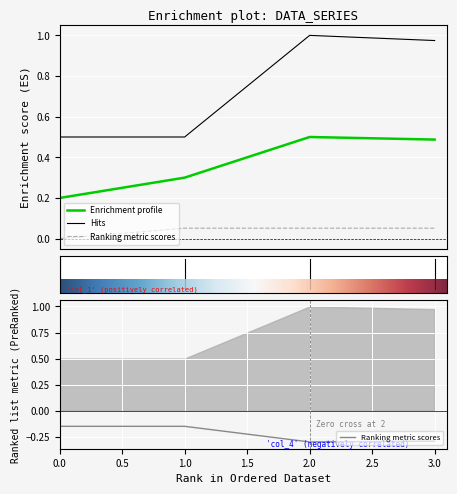

The value of col_1 at 0 is 0.0. True or false?

False